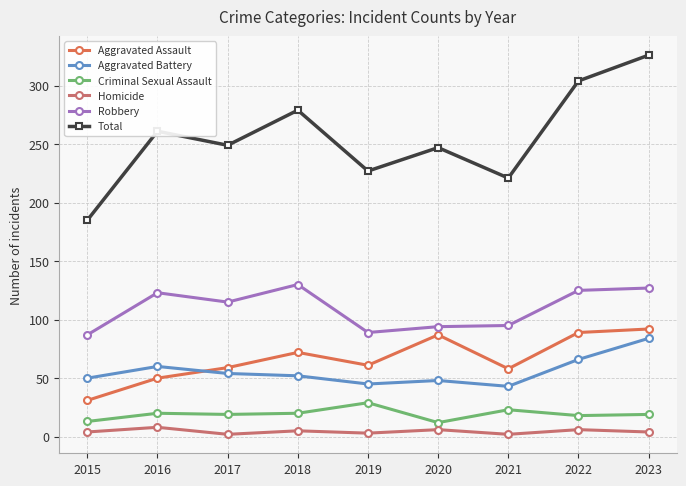

How many data points in Total are less than 249?

4